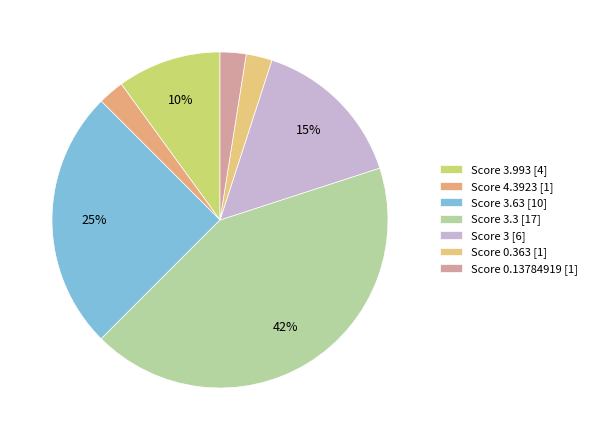

Count the number of slices in the pie.

7